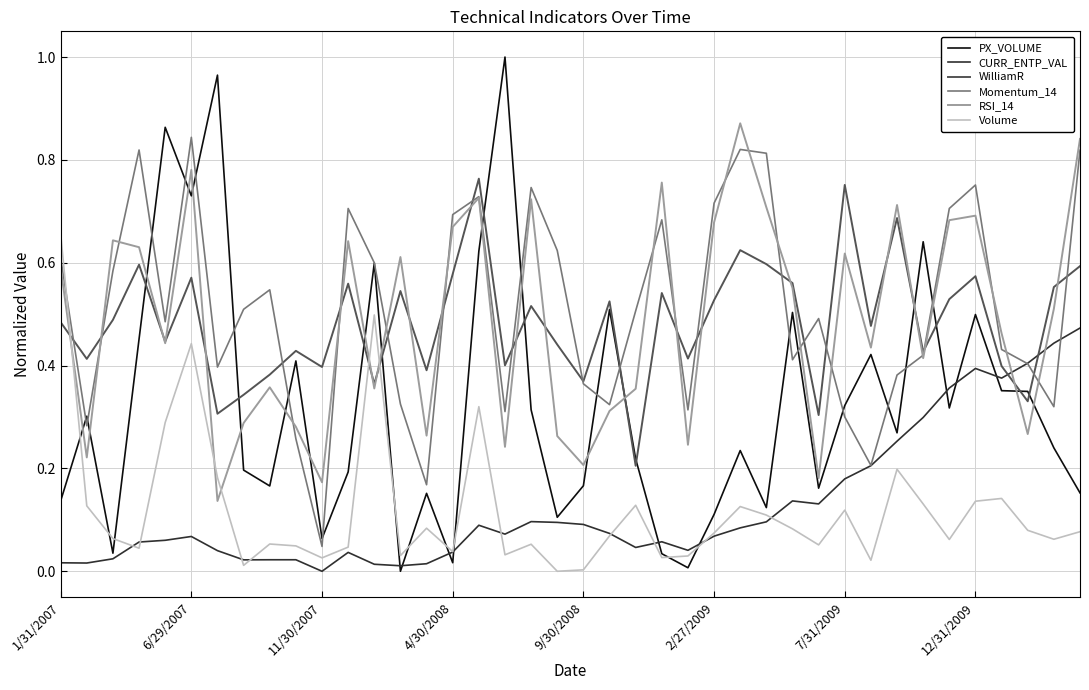

How many intersections are there between CURR_ENTP_VAL and RSI_14?

2